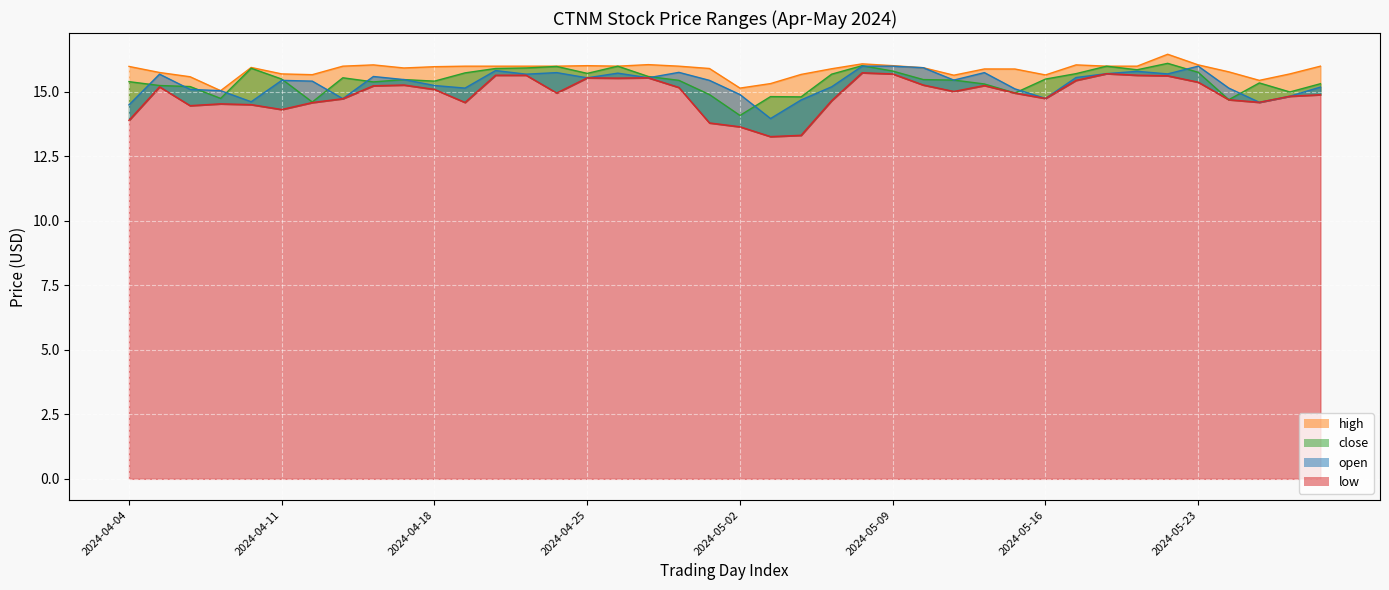

True or false: close has a value of 16.0 at 2024-05-20.

True